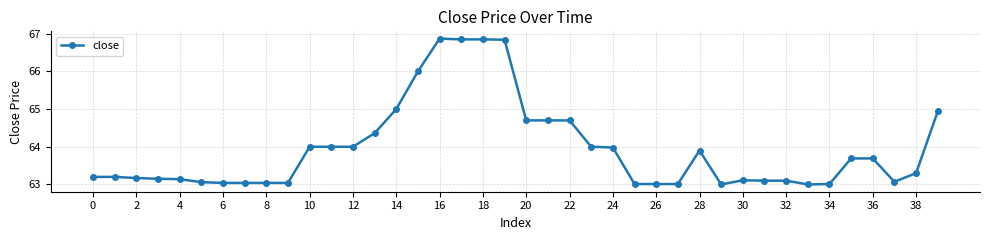

What is the maximum value shown in the chart?

66.9